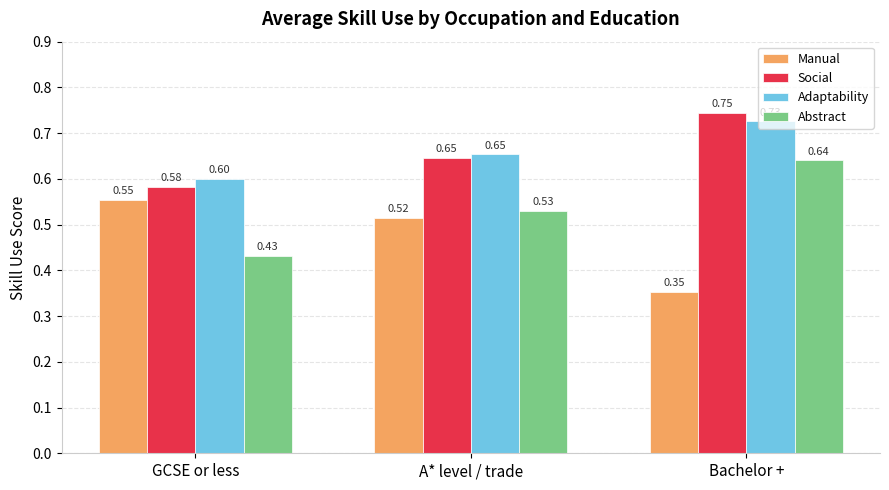

What are all the series names shown in the legend?

Manual, Social, Adaptability, Abstract